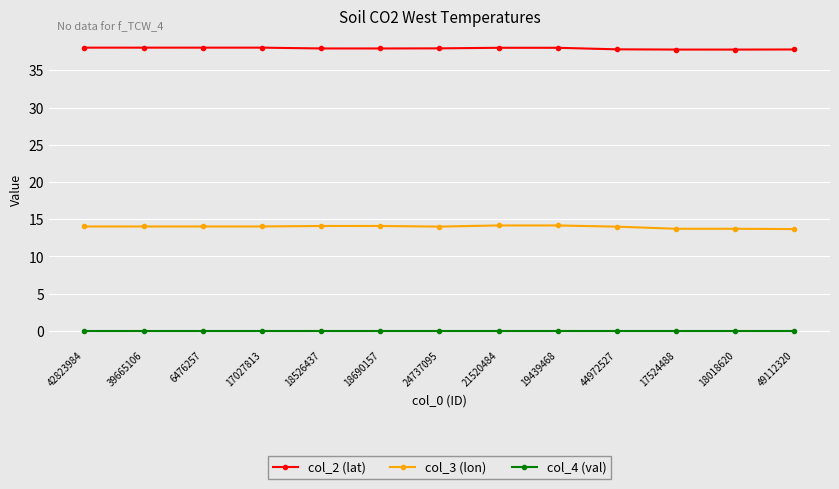

Which series has the widest spread of values?

col_3 (lon)